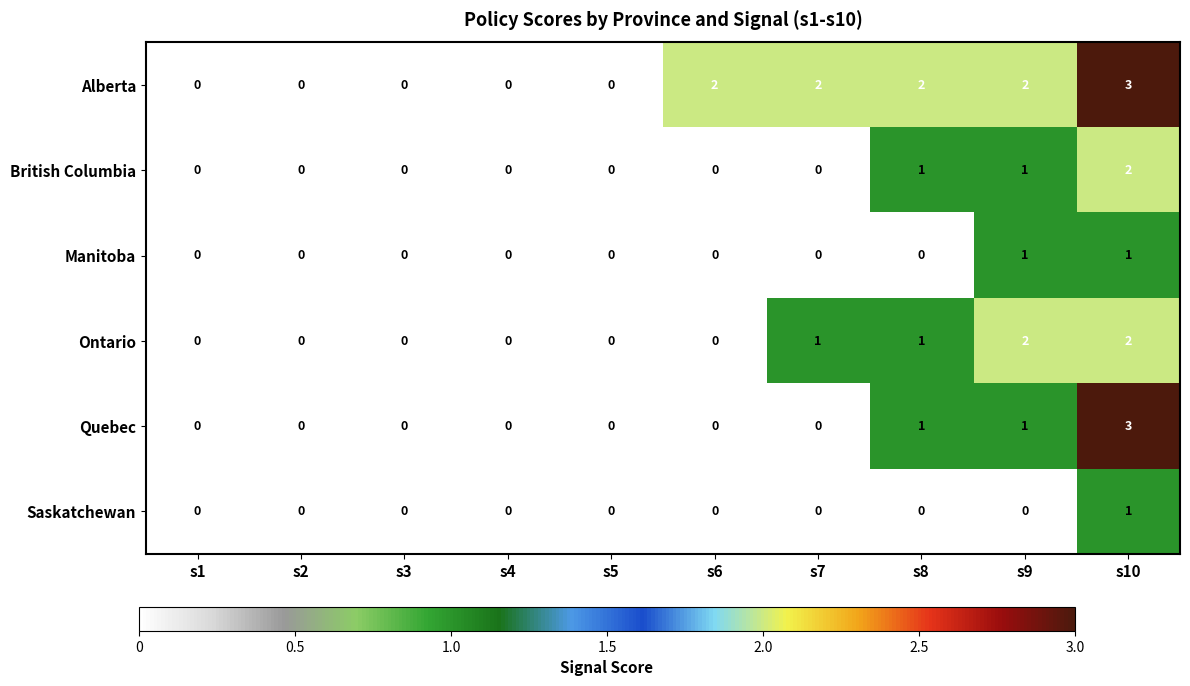

What is the sum of all British Columbia values?

4